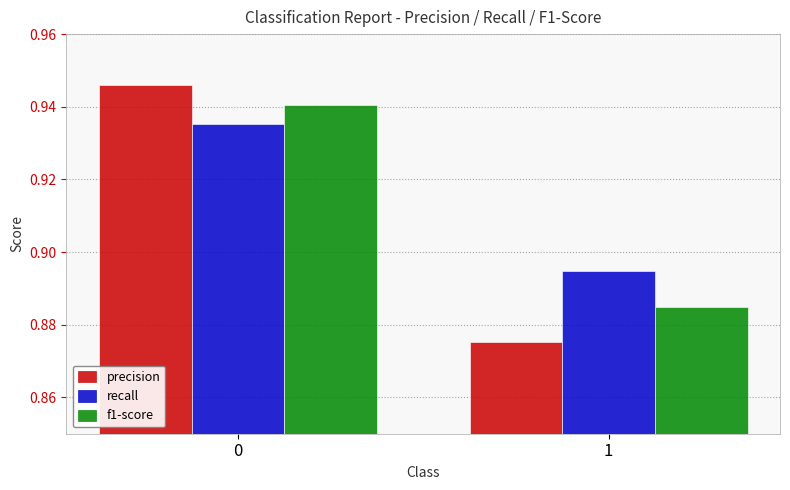

At 0, list the series in order from smallest to largest.

recall, f1-score, precision